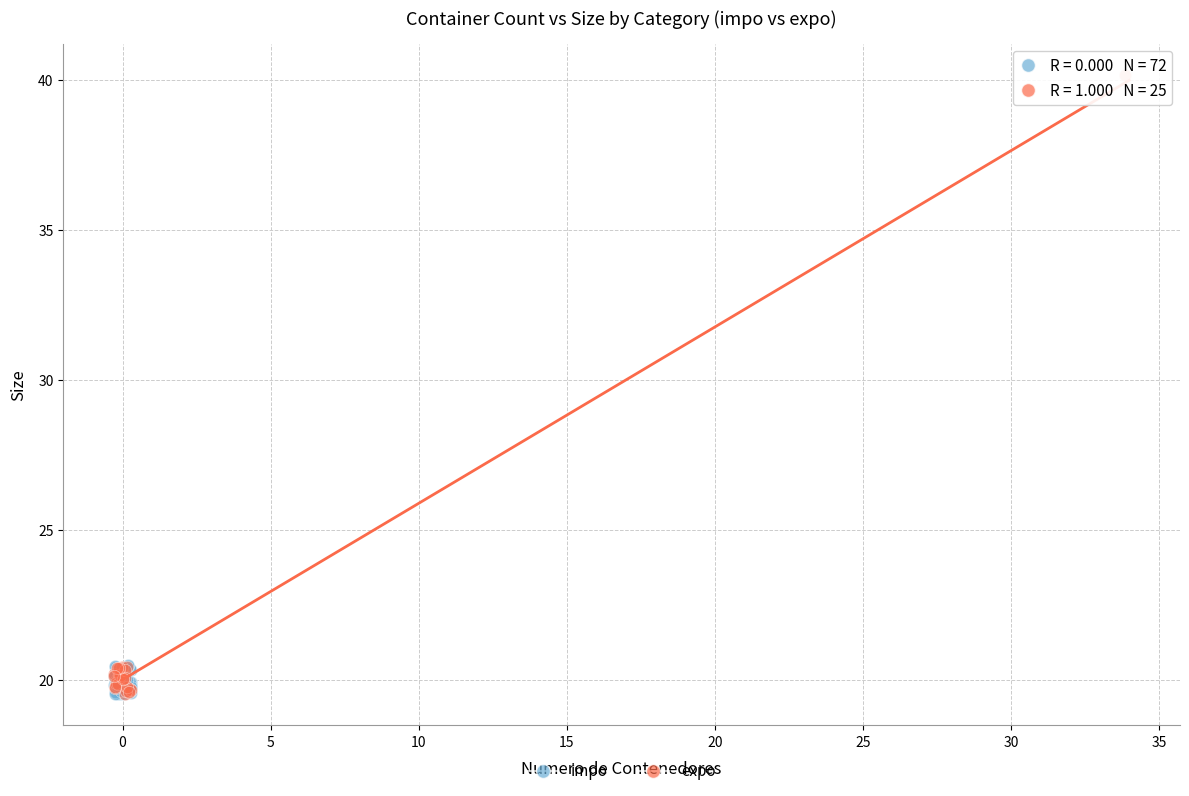

Which series has the widest spread of Y values?

expo